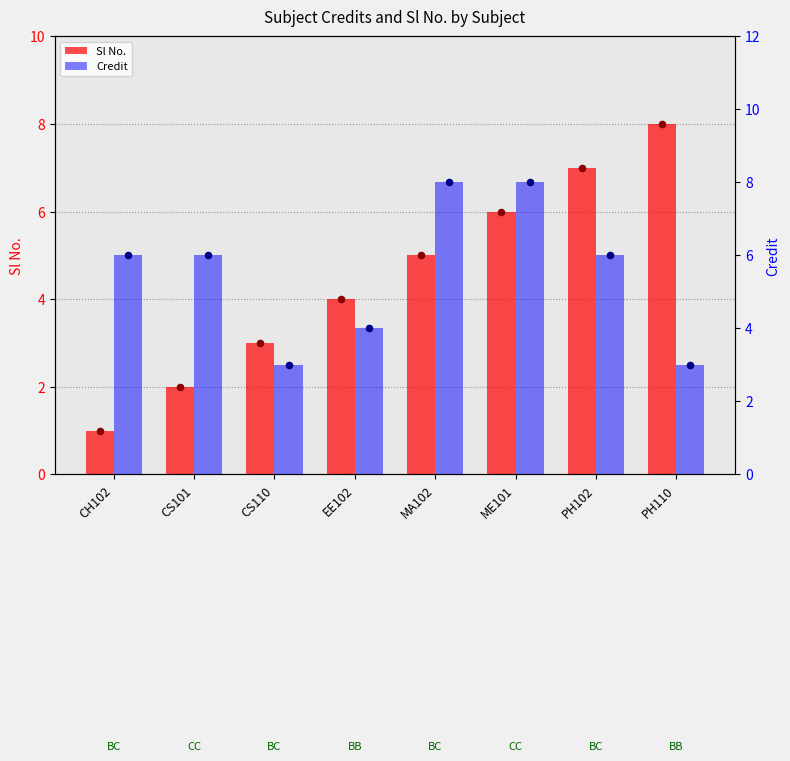

At how many categories does at least one series exceed 1?

8